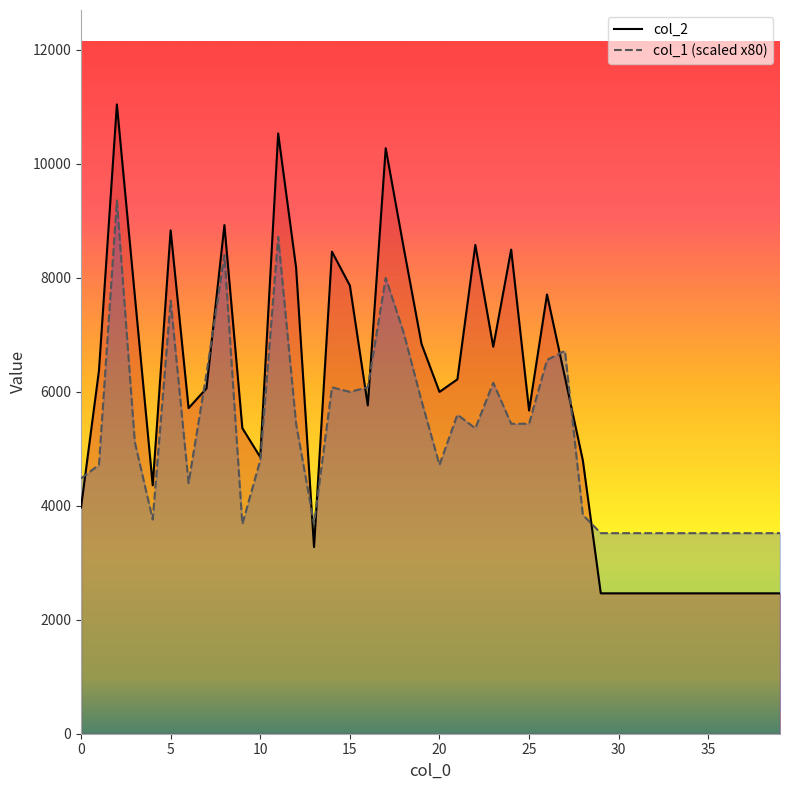

At how many categories does at least one series exceed 10221?

3